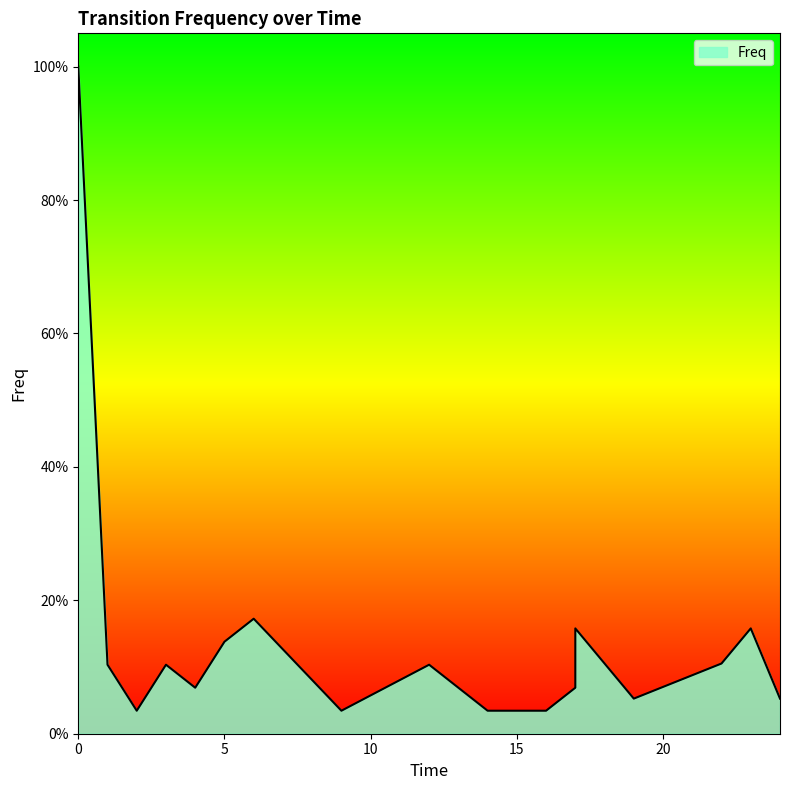

How many lines are shown in the chart?

1